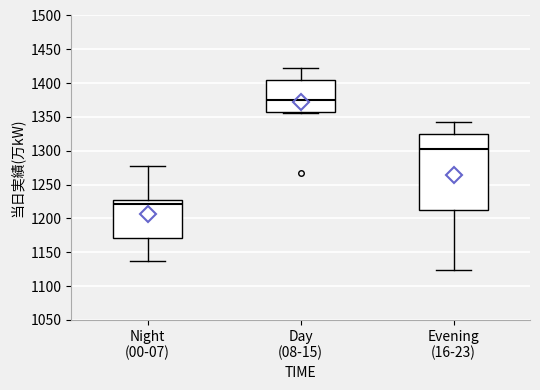

Which box is the tallest, from its lower edge to its upper edge?

Evening (16-23)